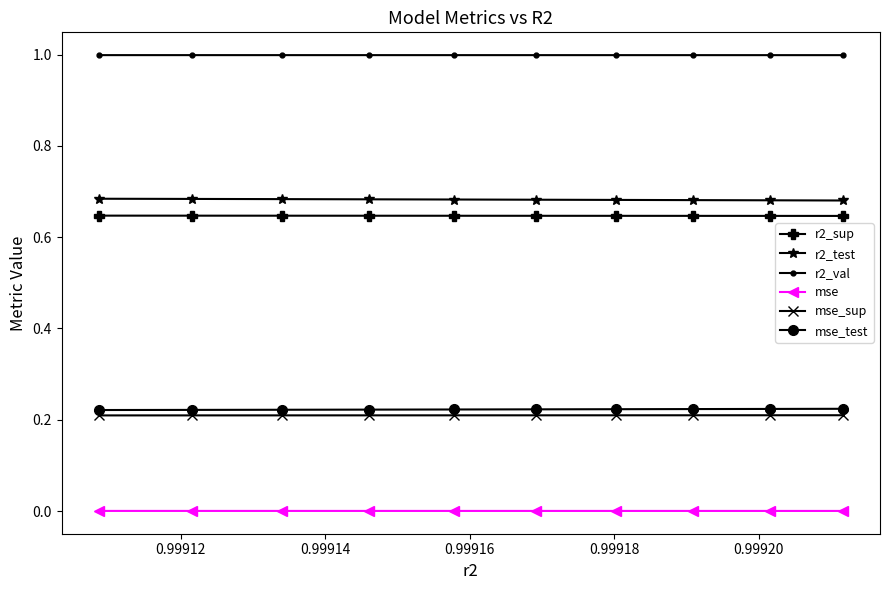

What is the value of the r2_val point at the 4th from the left?

1.0